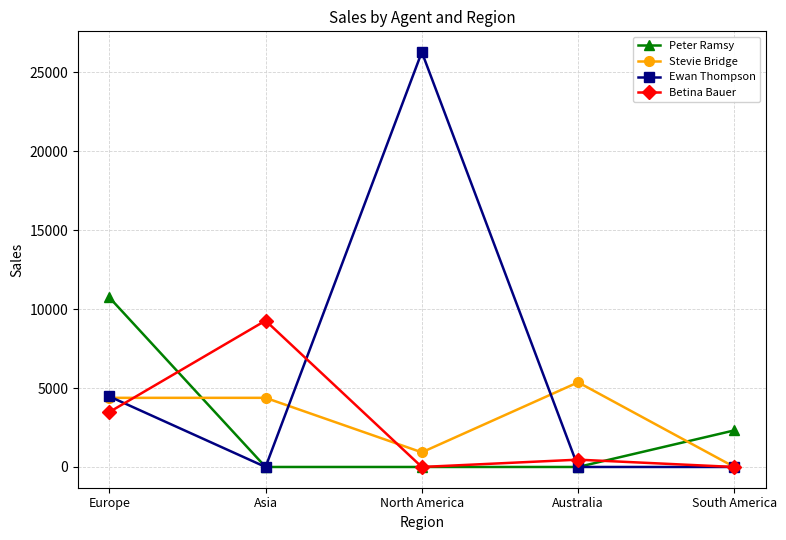

What are all the series names shown in the legend?

Peter Ramsy, Stevie Bridge, Ewan Thompson, Betina Bauer